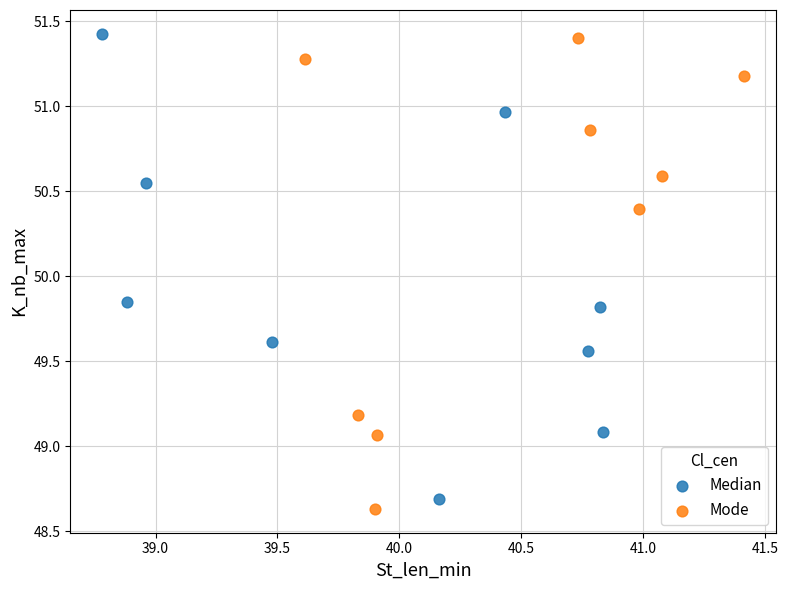

Which series has the widest spread of Y values?

Mode